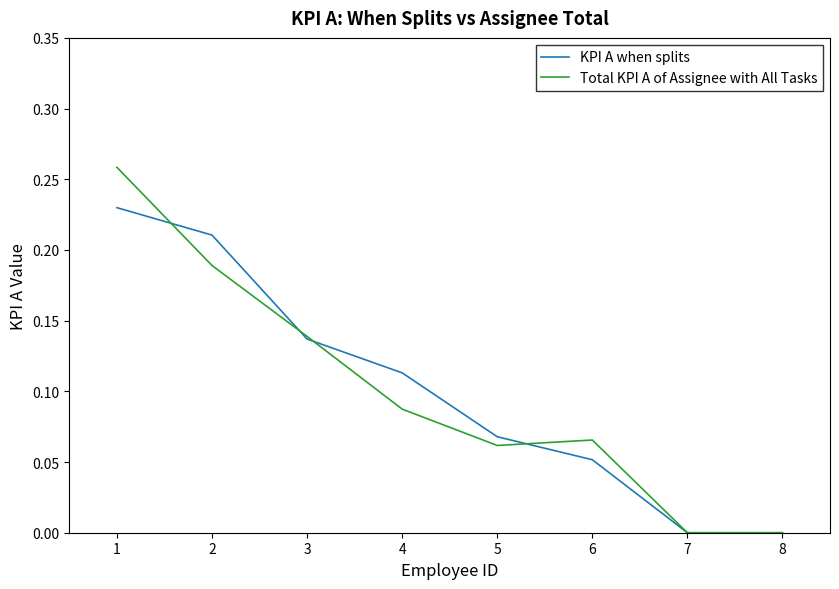

Is the value of Total KPI A of Assignee with All Tasks at 6 greater than the value of KPI A when splits at 6?

Yes